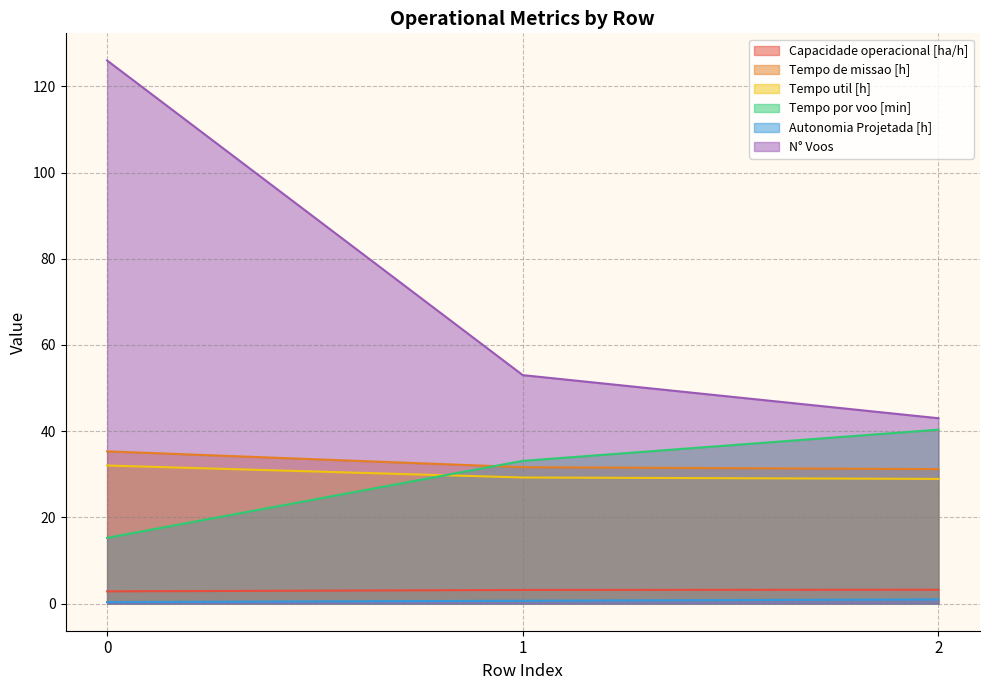

What is the approximate value of N° Voos at 2?

43.0